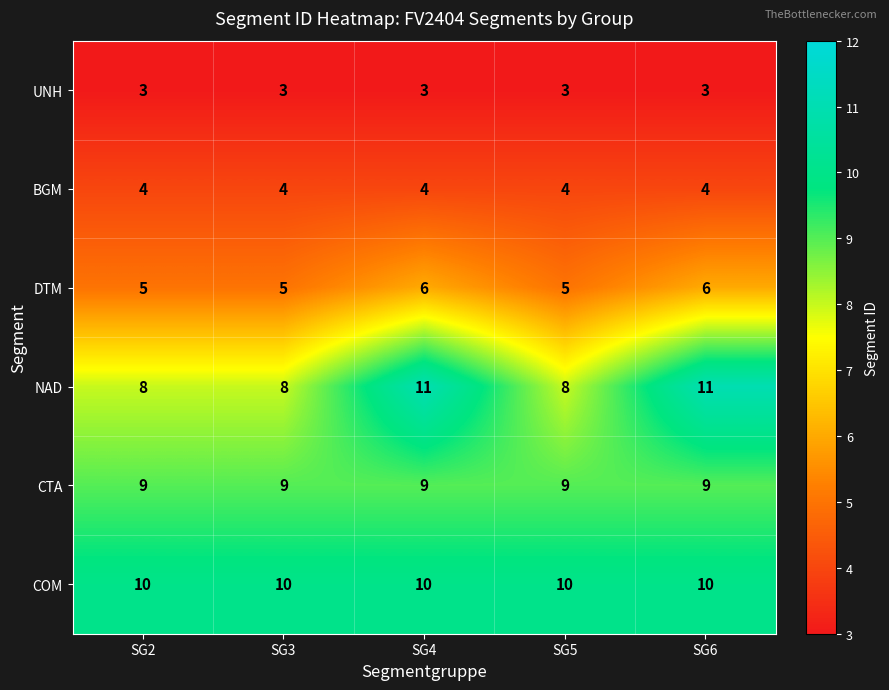

Reading right to left, list all the values displayed in this chart.

UNH: SG6=3	SG5=3	SG4=3	SG3=3	SG2=3
BGM: SG6=4	SG5=4	SG4=4	SG3=4	SG2=4
DTM: SG6=6	SG5=5	SG4=6	SG3=5	SG2=5
NAD: SG6=11	SG5=8	SG4=11	SG3=8	SG2=8
CTA: SG6=9	SG5=9	SG4=9	SG3=9	SG2=9
COM: SG6=10	SG5=10	SG4=10	SG3=10	SG2=10